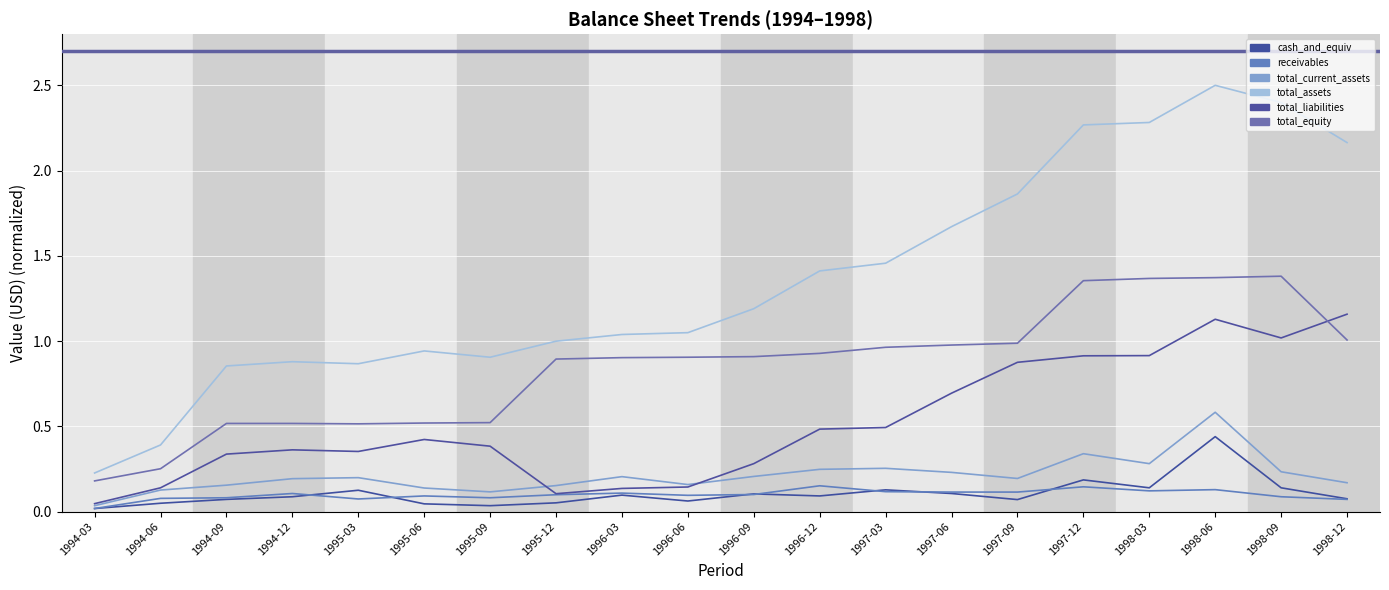

What is the sum of all total_equity values?

17.0